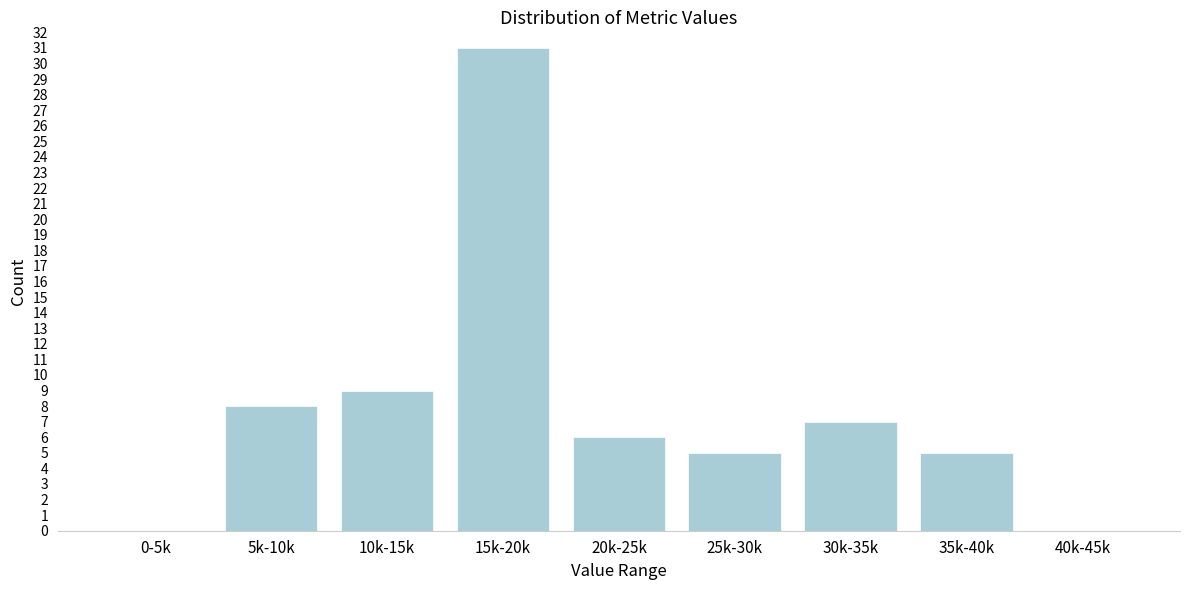

Reading left to right, extract all data points from this chart.

0-5k=0	5k-10k=8	10k-15k=9	15k-20k=31	20k-25k=6	25k-30k=5	30k-35k=7	35k-40k=5	40k-45k=0